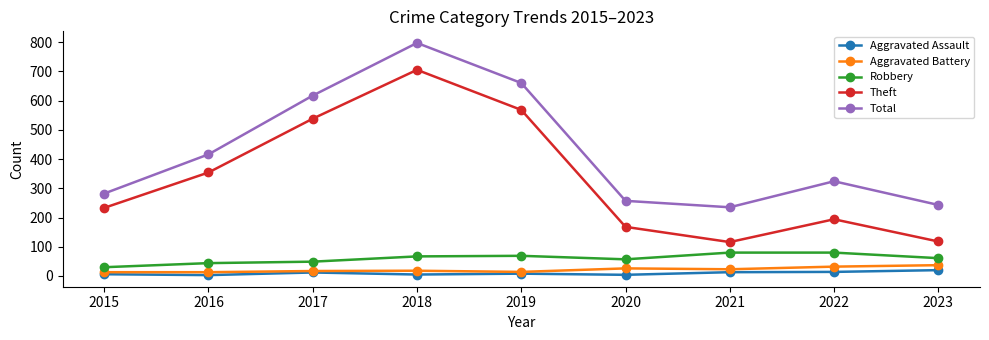

What is the sum of the Aggravated Assault values at 2016 and 2023?

23